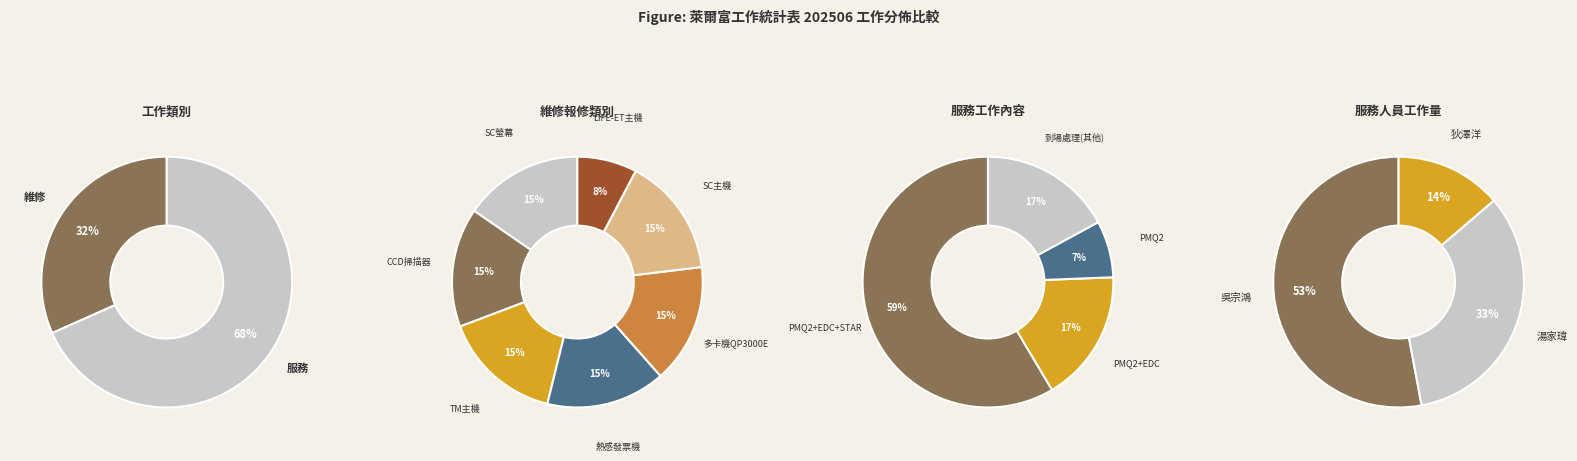

Which category has the smallest portion of the pie?

維修